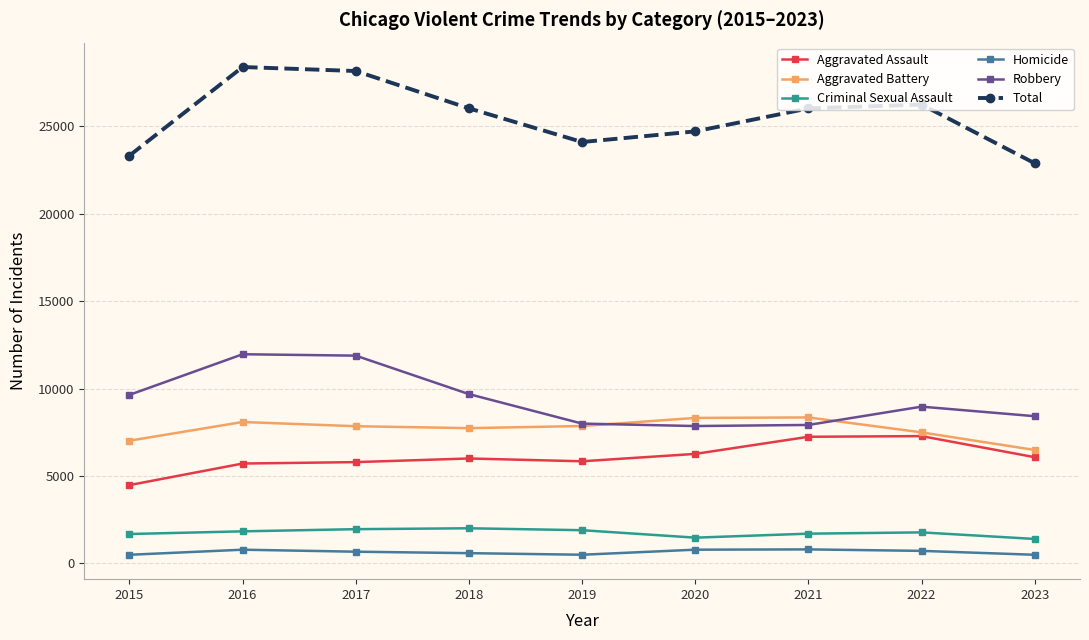

What is the total value across all series at 2018?

52034